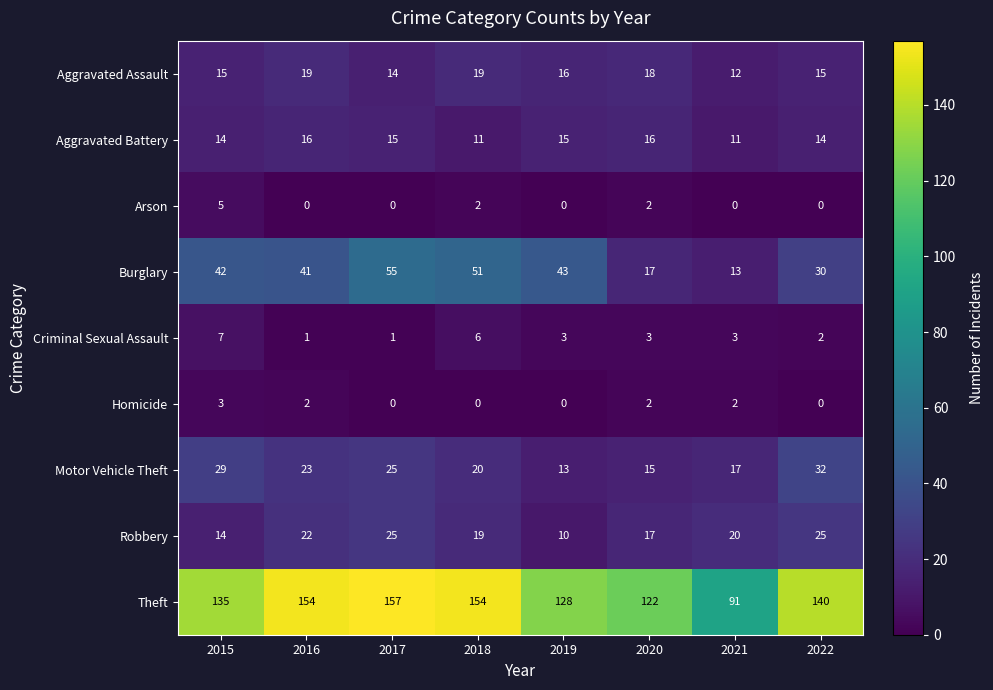

At 2016, list the series in order from smallest to largest.

Arson, Criminal Sexual Assault, Homicide, Aggravated Battery, Aggravated Assault, Robbery, Motor Vehicle Theft, Burglary, Theft